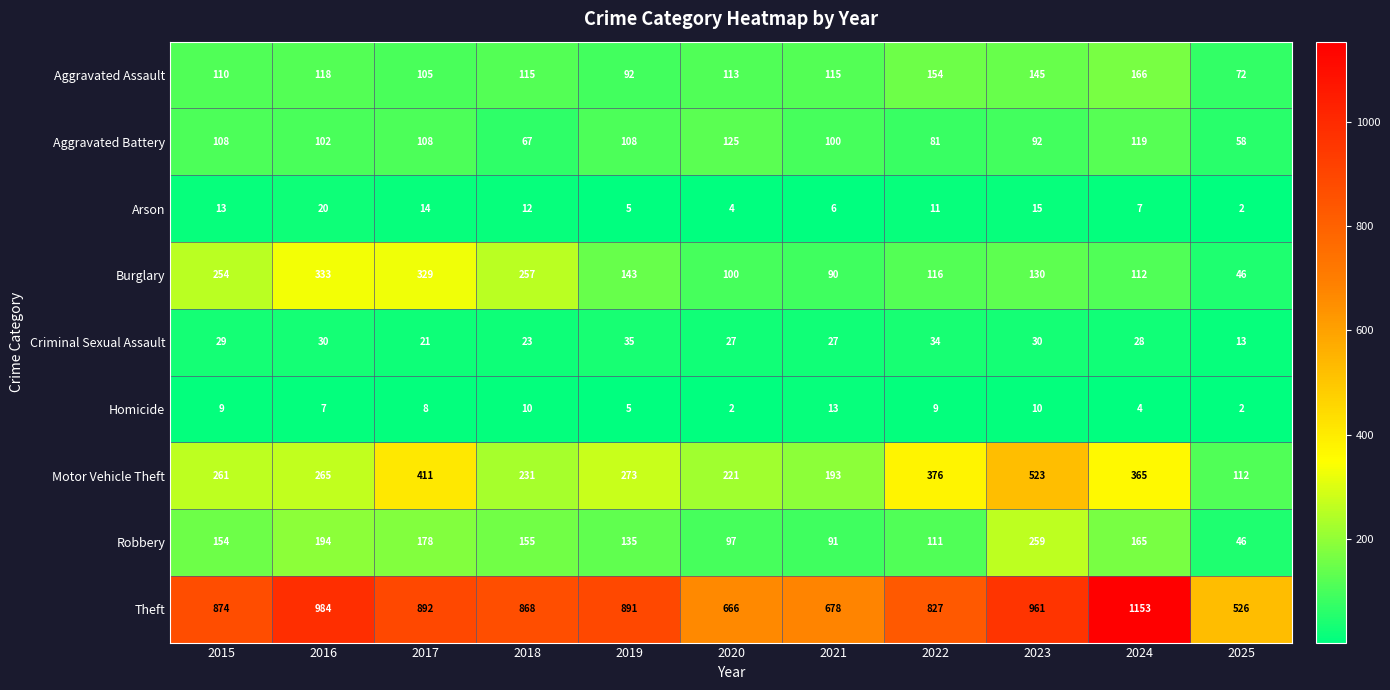

Which series has the widest spread of values?

Theft